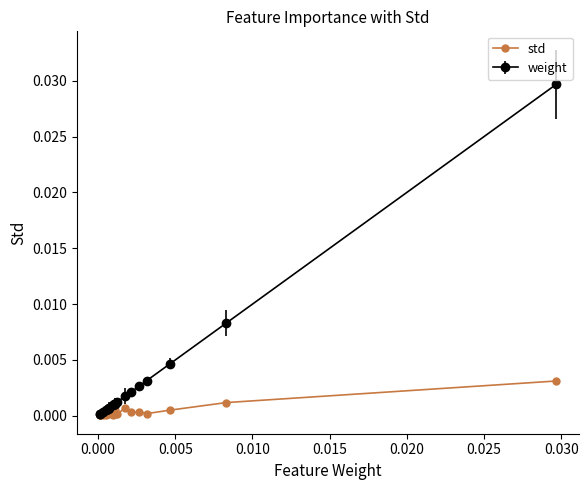

List the series in order of their peak value, highest first.

weight, std